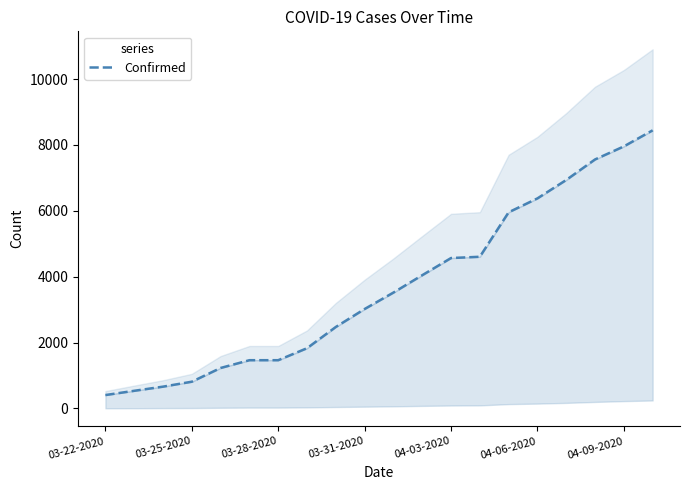

What is the difference between the second highest and second lowest values?

7419